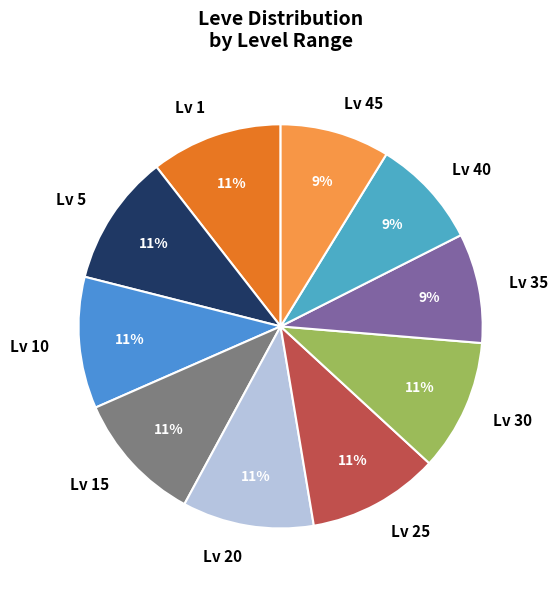

Is the sum of Lv 30 and Lv 35 greater than half?

No